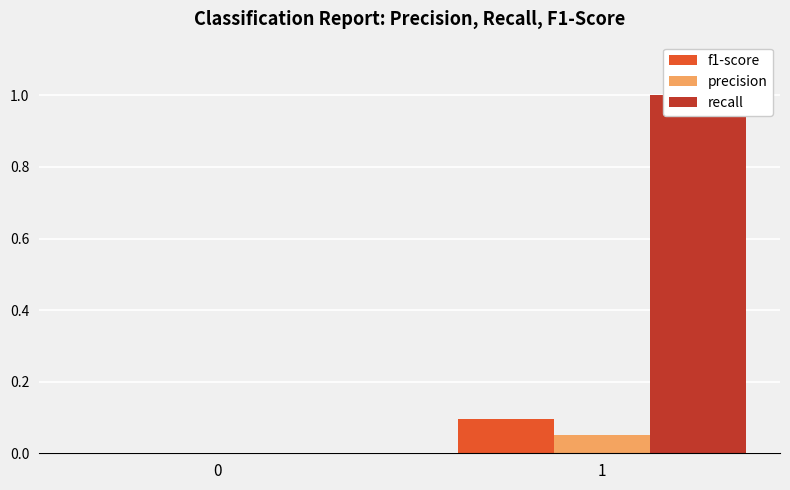

Is the value of f1-score at 1 greater than the value of precision at 1?

Yes